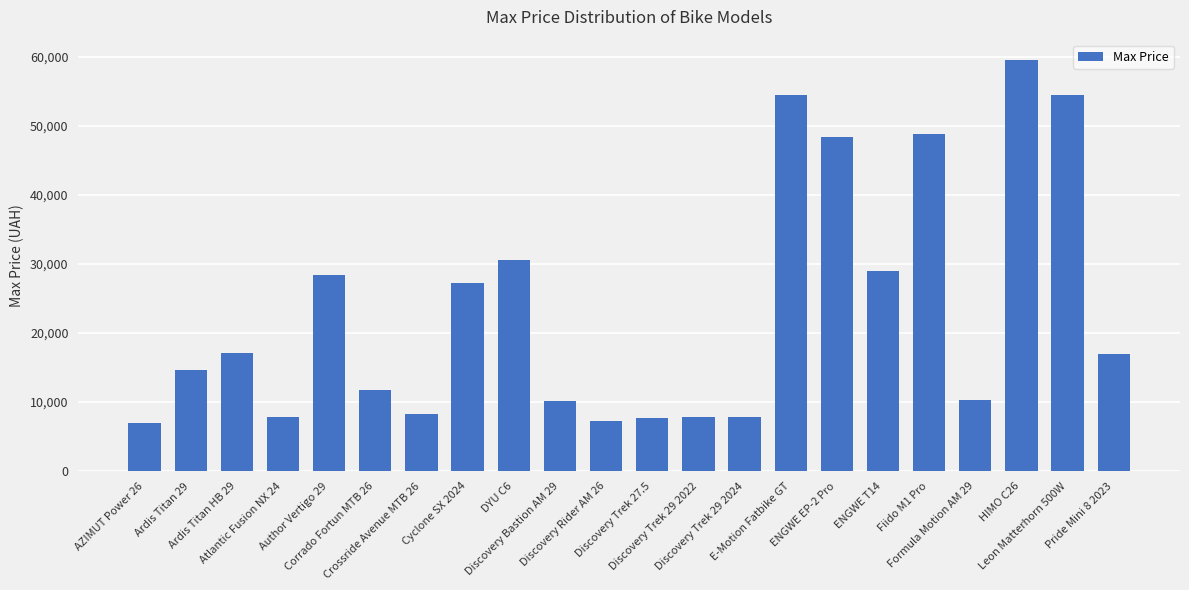

How many bars are there in total?

22